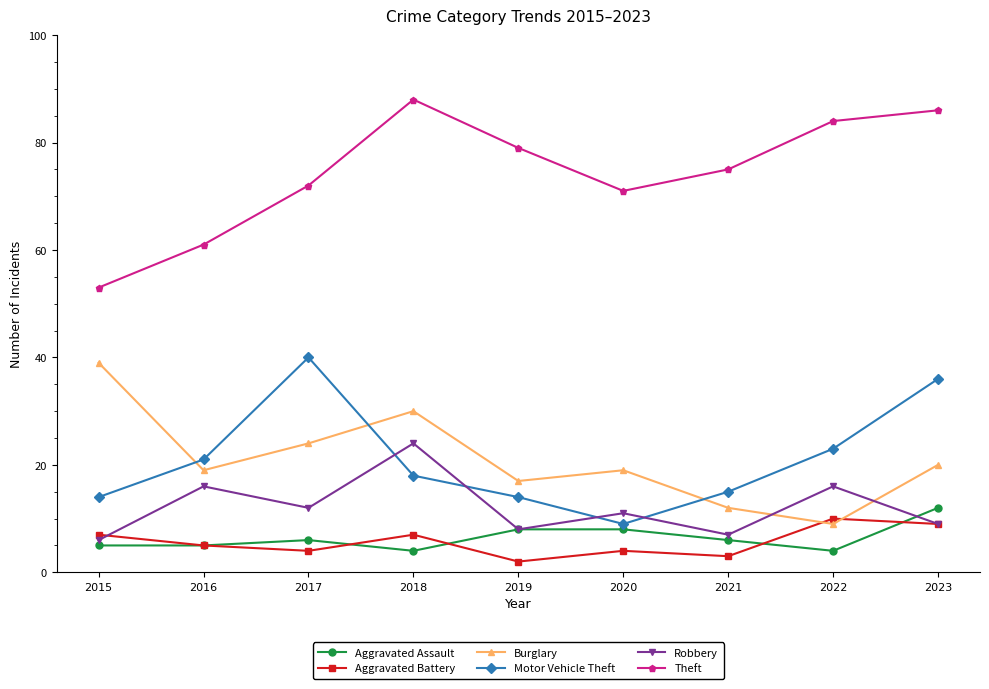

At which category does Motor Vehicle Theft reach its first local valley?

2020